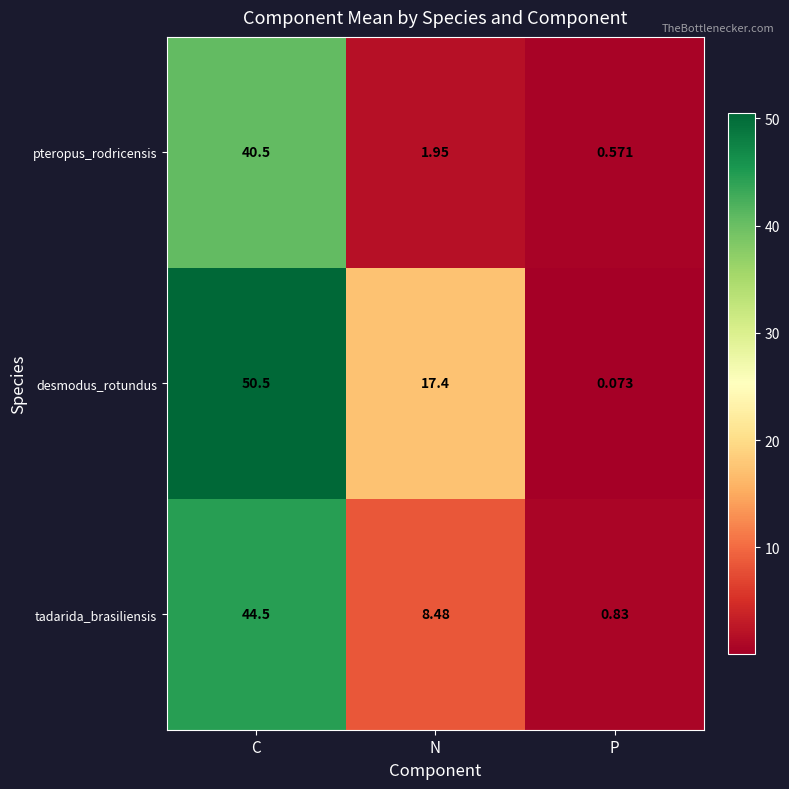

At which label does tadarida_brasiliensis first exceed 8?

C